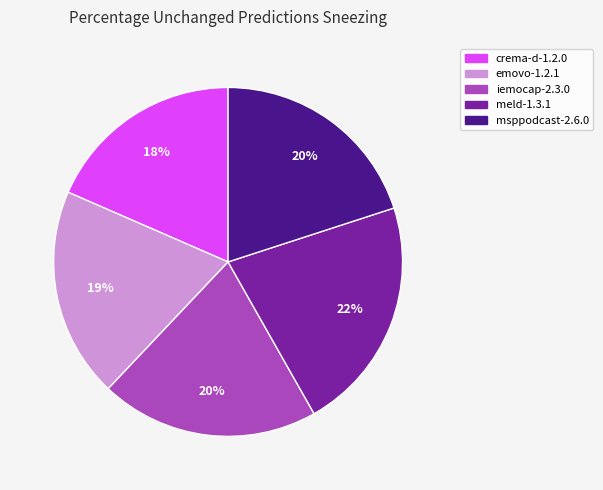

To the nearest percent, what is the difference between the emovo-1.2.1 and crema-d-1.2.0 slice percentages?

1%